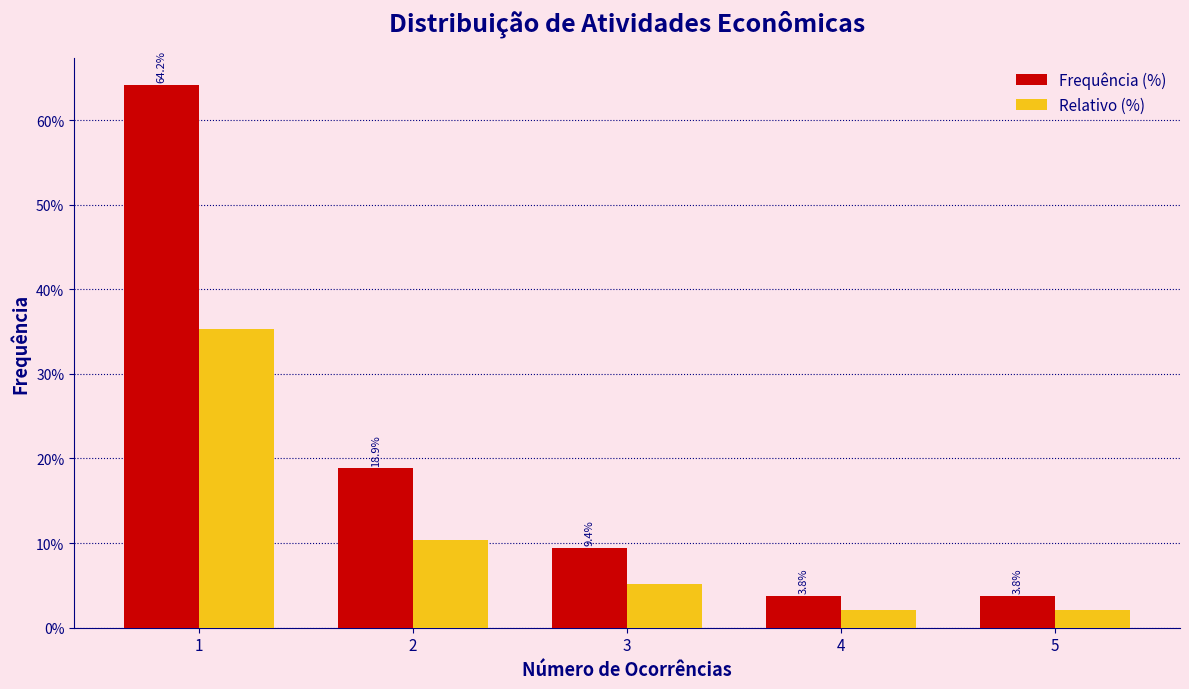

What value does the Frequência (%) series have at 4?

3.8